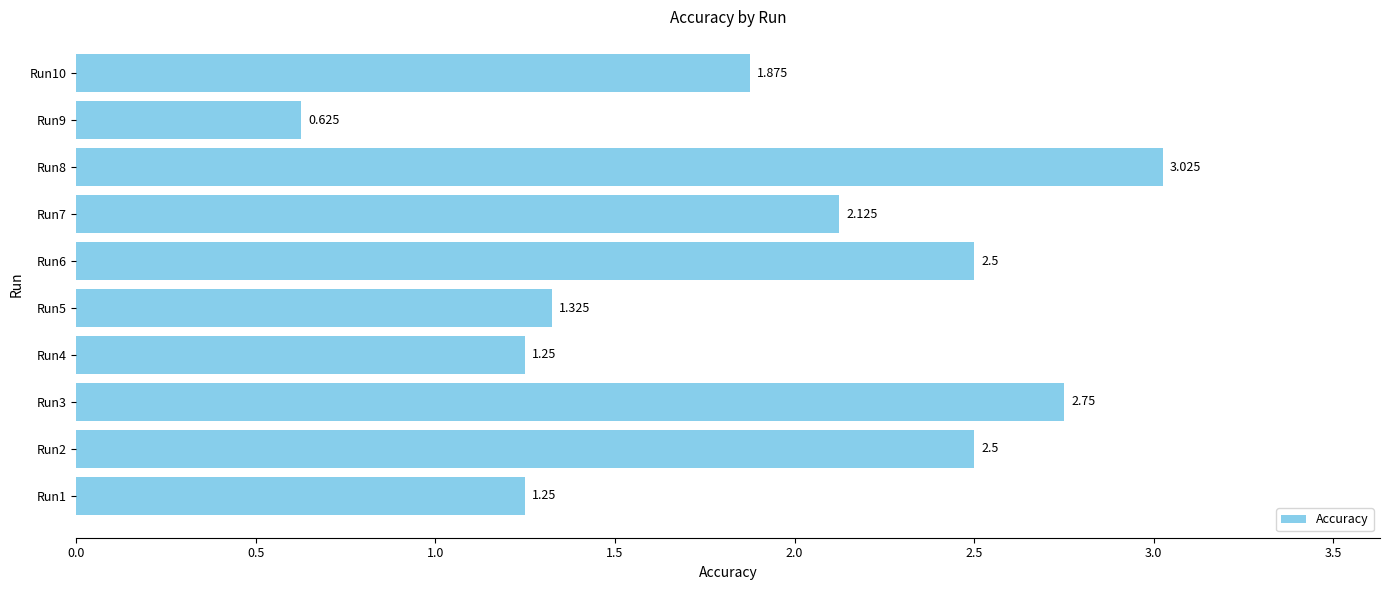

Which label corresponds to the largest value in the chart?

Run8